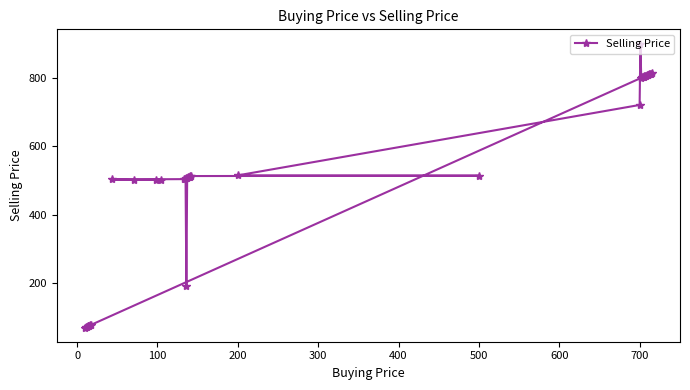

What is the minimum value shown in the chart?

70.0